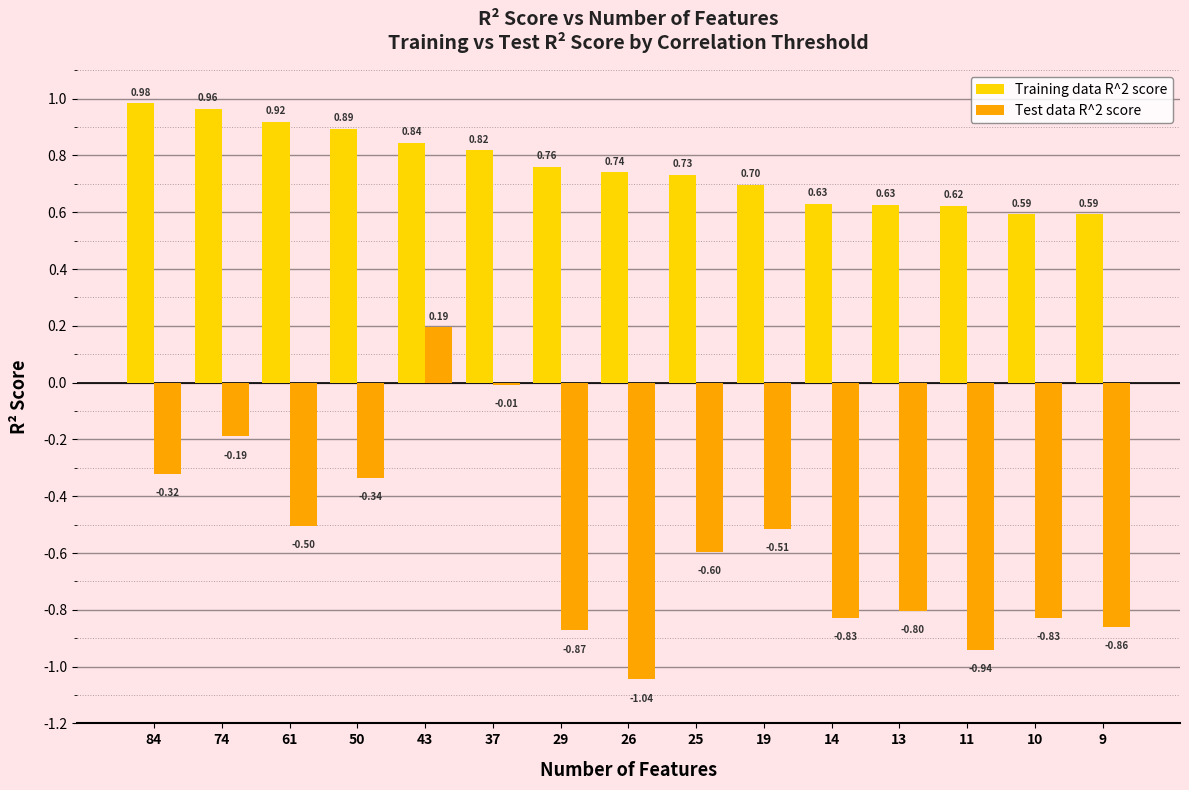

Rank the series at 11 from lowest to highest value.

Test data R^2 score, Training data R^2 score